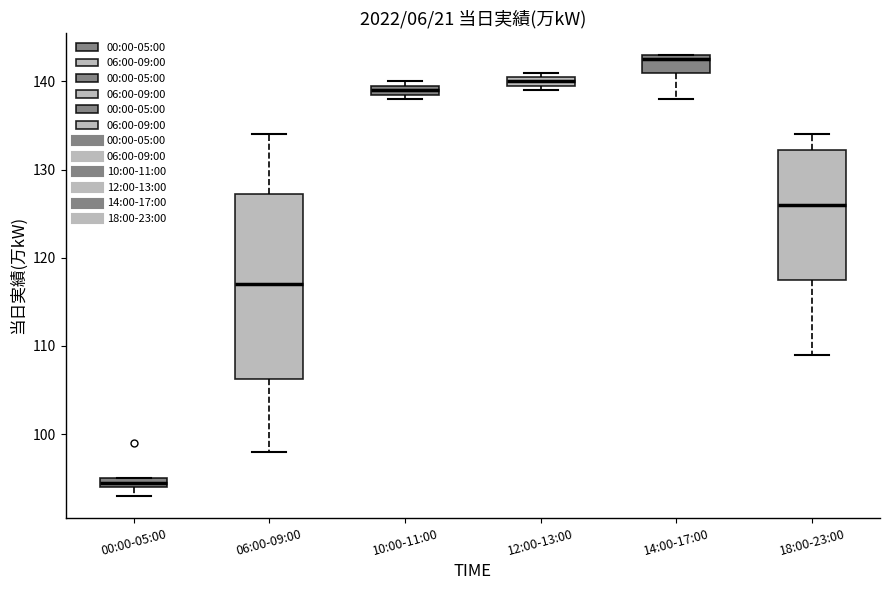

Where is the lower edge of the box for 10:00-11:00 on the y-axis? The values are not printed on the chart, so give them approximately, as read against the axis.

139